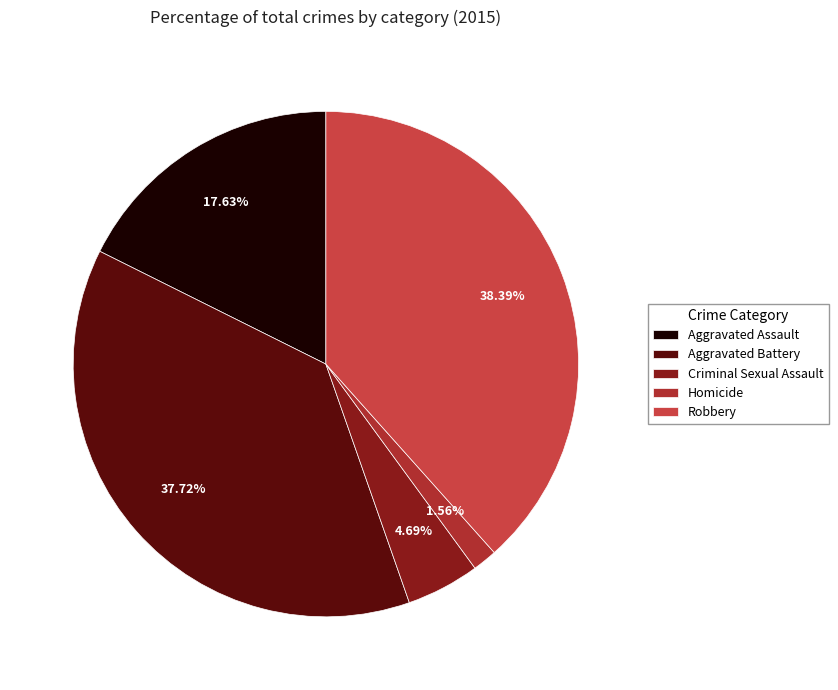

What is the total percentage of Robbery and Aggravated Battery?

76.1%